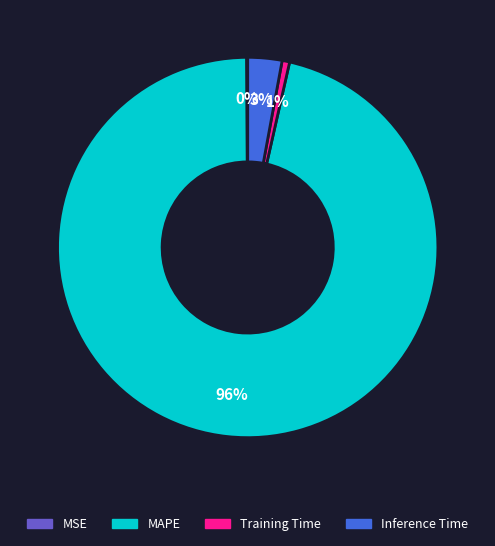

True or false: Training Time accounts for 11% of the total.

False